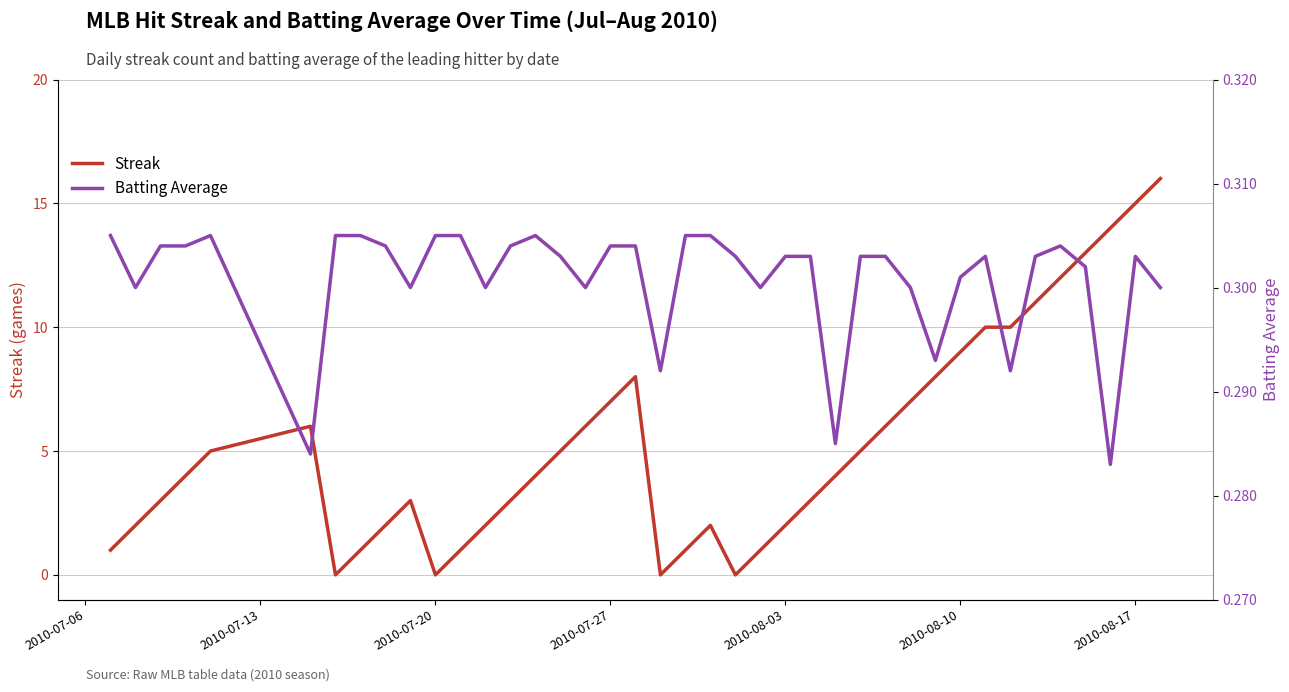

How many values in Streak are above zero?

36